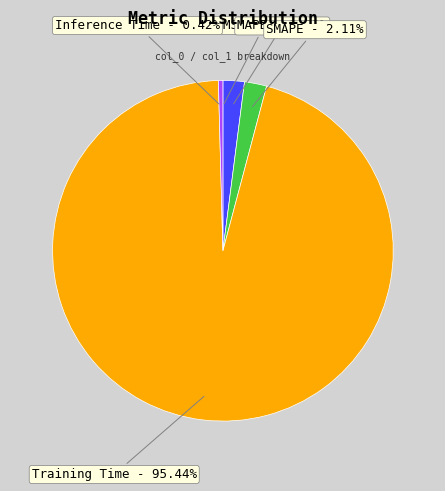

To the nearest percent, what is the average slice percentage?

20%